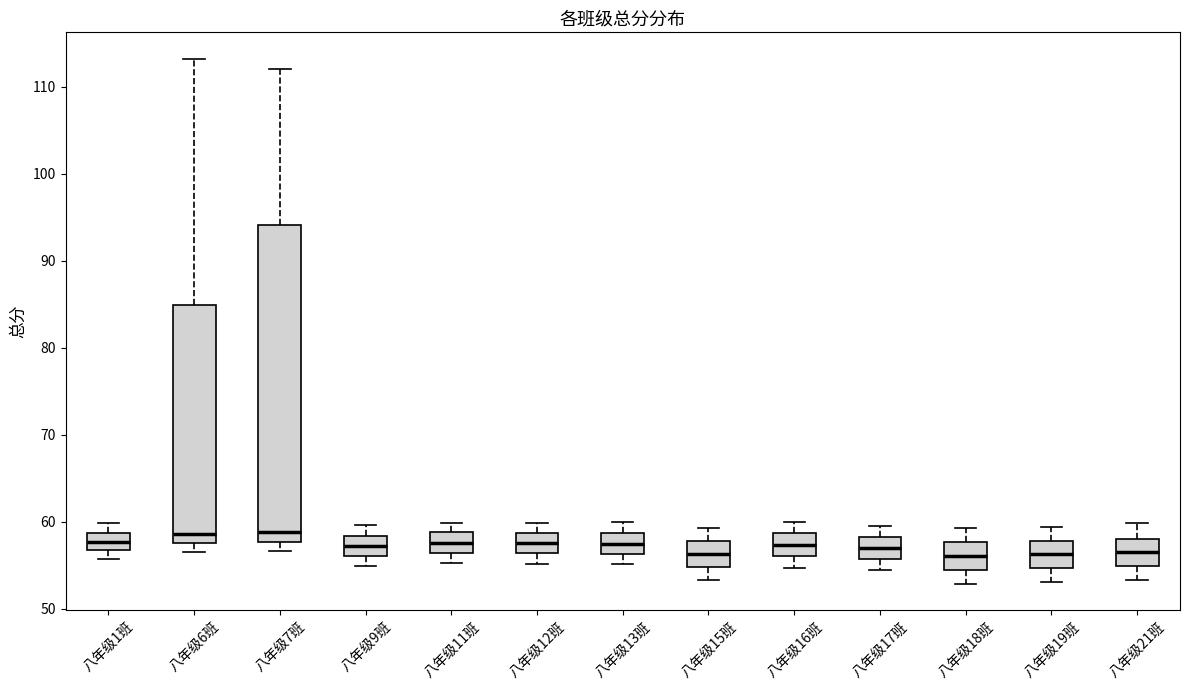

Reading left to right, read every box against the y-axis: the position of its median line, the range the box covers, and the ends of its whiskers. The values are not printed on the chart, so give them approximately, as read against the axis.

八年级1班: median 58, box 57 to 59, whiskers 56 to 60
八年级6班: median 59, box 58 to 85, whiskers 57 to 113
八年级7班: median 59, box 58 to 94, whiskers 57 to 112
八年级9班: median 57, box 56 to 58, whiskers 55 to 60
八年级11班: median 58, box 56 to 59, whiskers 55 to 60
八年级12班: median 58, box 56 to 59, whiskers 55 to 60
八年级13班: median 57, box 56 to 59, whiskers 55 to 60
八年级15班: median 56, box 55 to 58, whiskers 53 to 59
八年级16班: median 57, box 56 to 59, whiskers 55 to 60
八年级17班: median 57, box 56 to 58, whiskers 54 to 59
八年级18班: median 56, box 54 to 58, whiskers 53 to 59
八年级19班: median 56, box 55 to 58, whiskers 53 to 59
八年级21班: median 56, box 55 to 58, whiskers 53 to 60